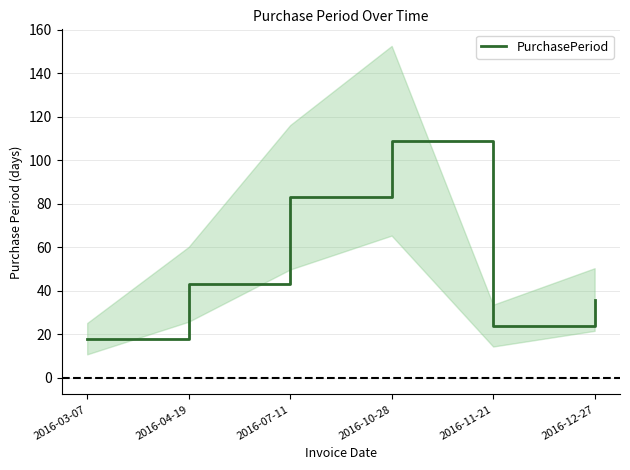

True or false: there are more than 2 points higher than both neighbors.

False